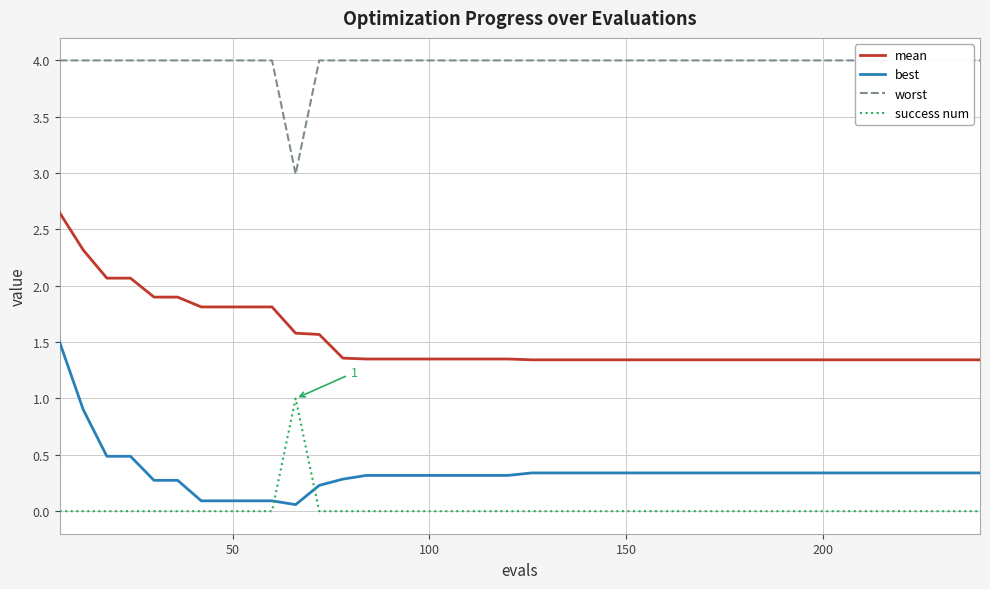

How many intersections are there between best and success num?

2